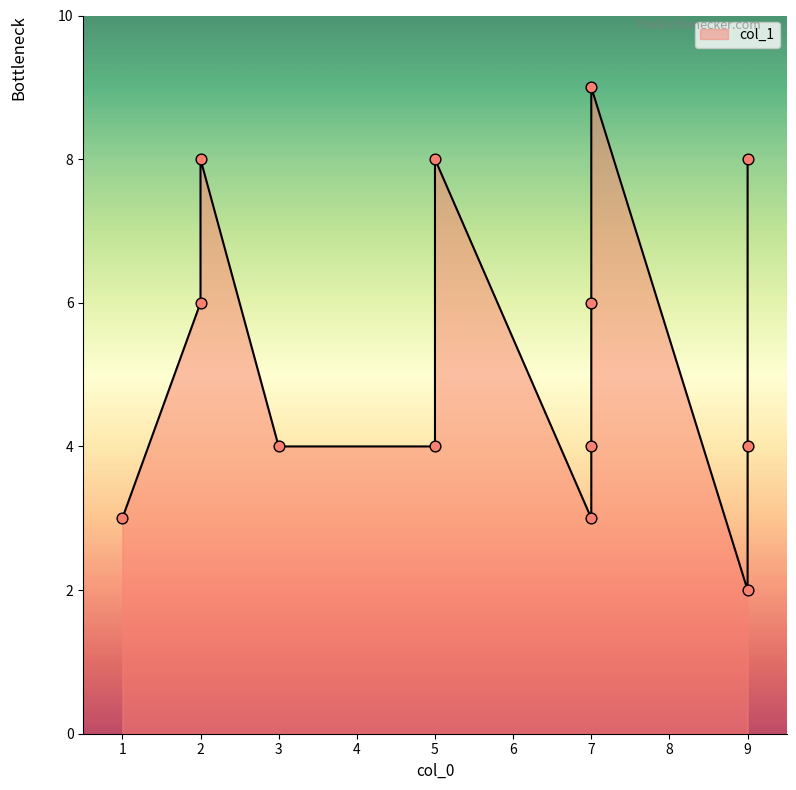

What is the change in value from 9 to 7?

+7